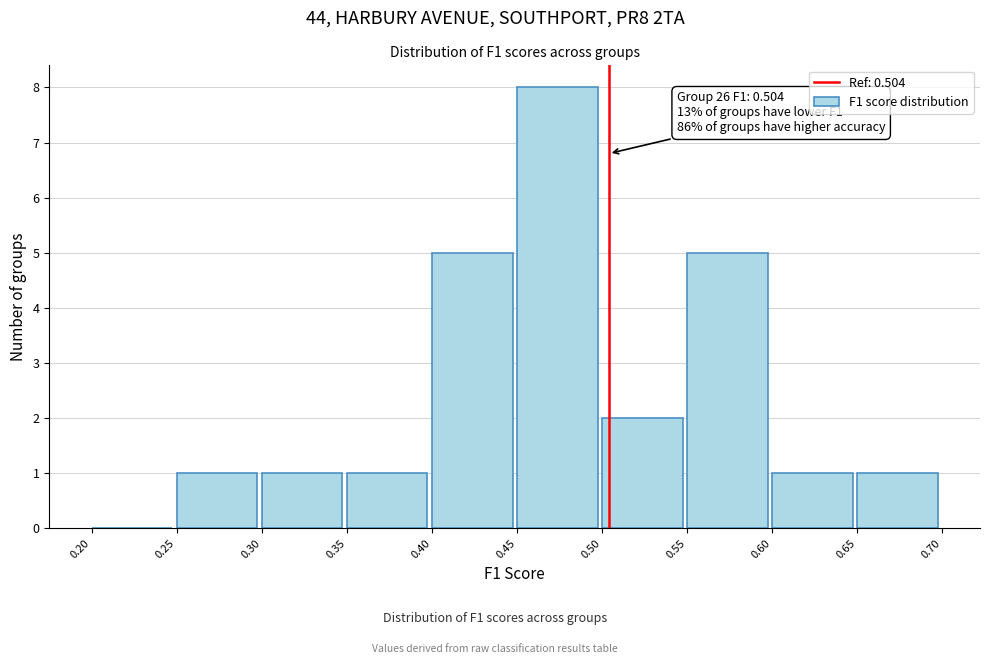

Over which range of the x-axis is the bar tallest?

0.45 to 0.50